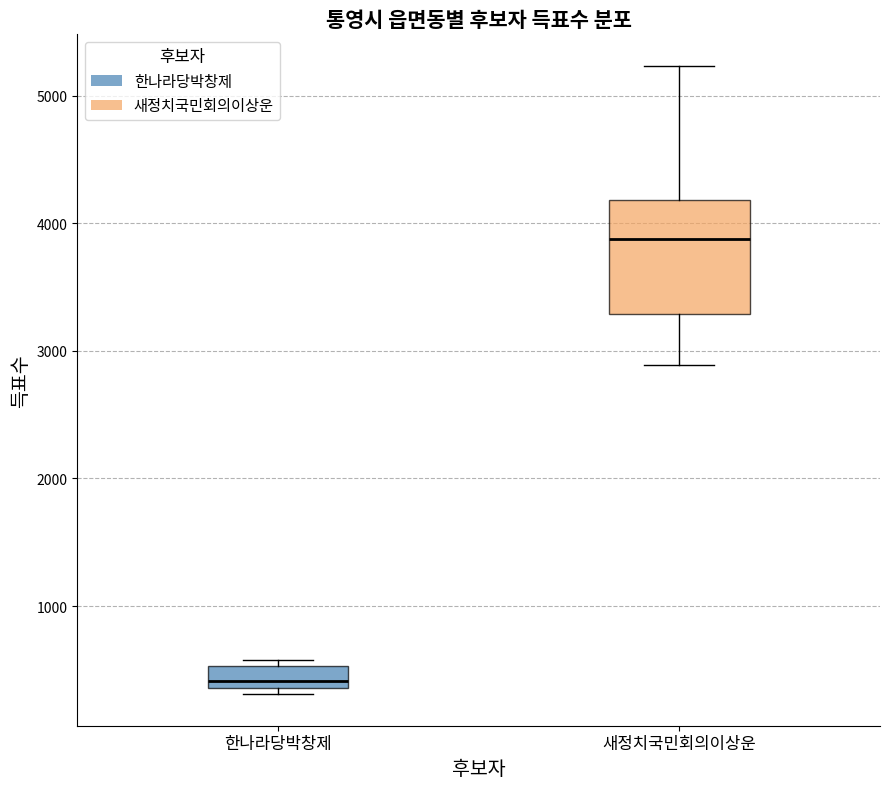

Comparing the boxes themselves (not the whiskers), which one is the tallest?

새정치국민회의이상운